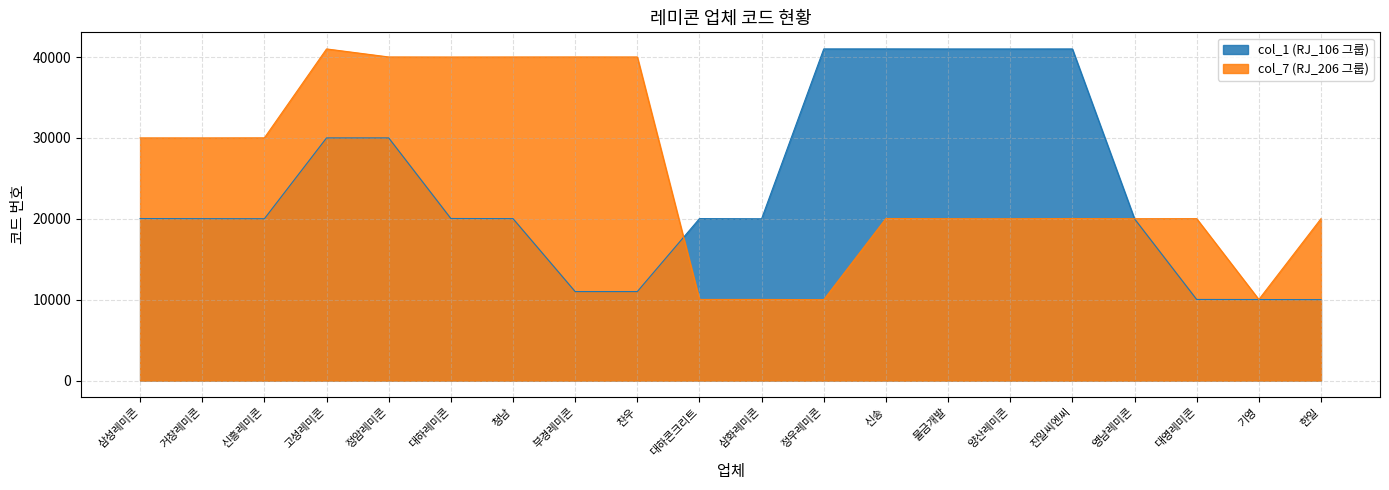

What is the difference between the highest and lowest values at 고성레미콘?

11001